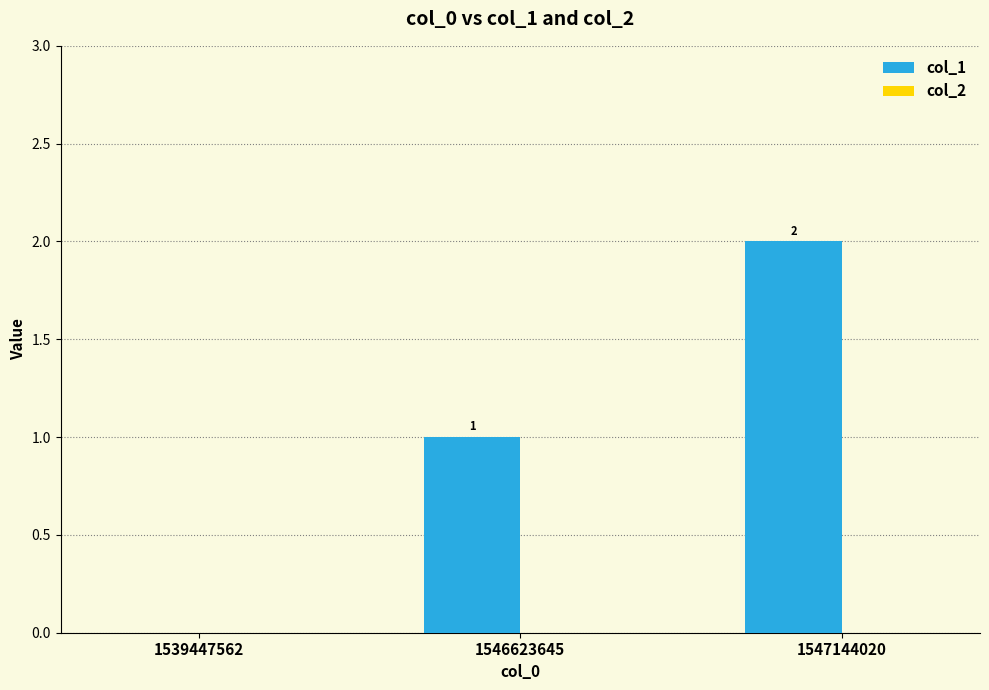

Count the number of data series in this chart.

1